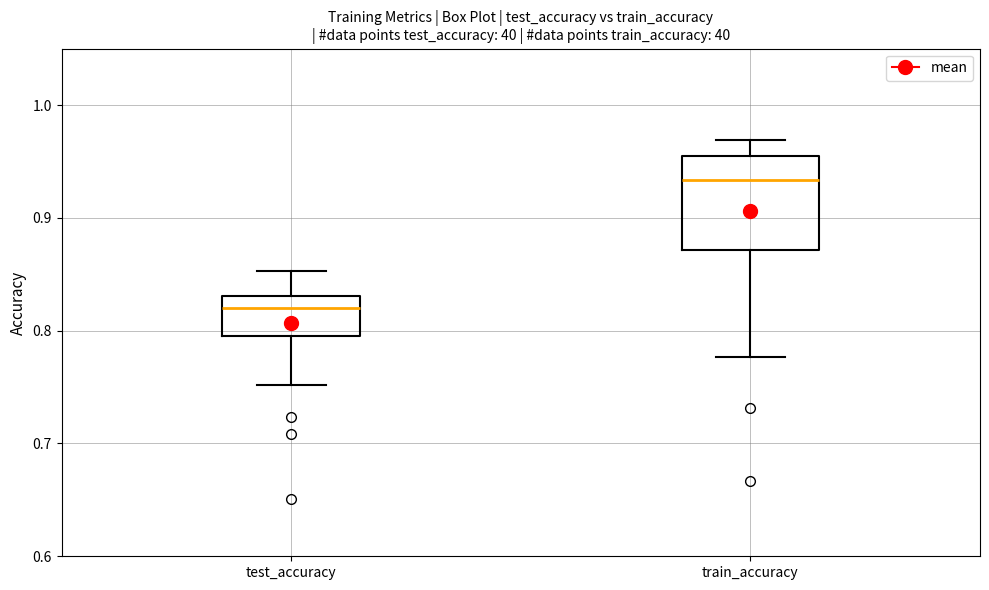

Reading left to right, read every box against the y-axis: the position of its median line, the range the box covers, and the ends of its whiskers. The values are not printed on the chart, so give them approximately, as read against the axis.

test_accuracy: median 0.82, box 0.80 to 0.83, whiskers 0.75 to 0.85
train_accuracy: median 0.93, box 0.87 to 0.95, whiskers 0.78 to 0.97